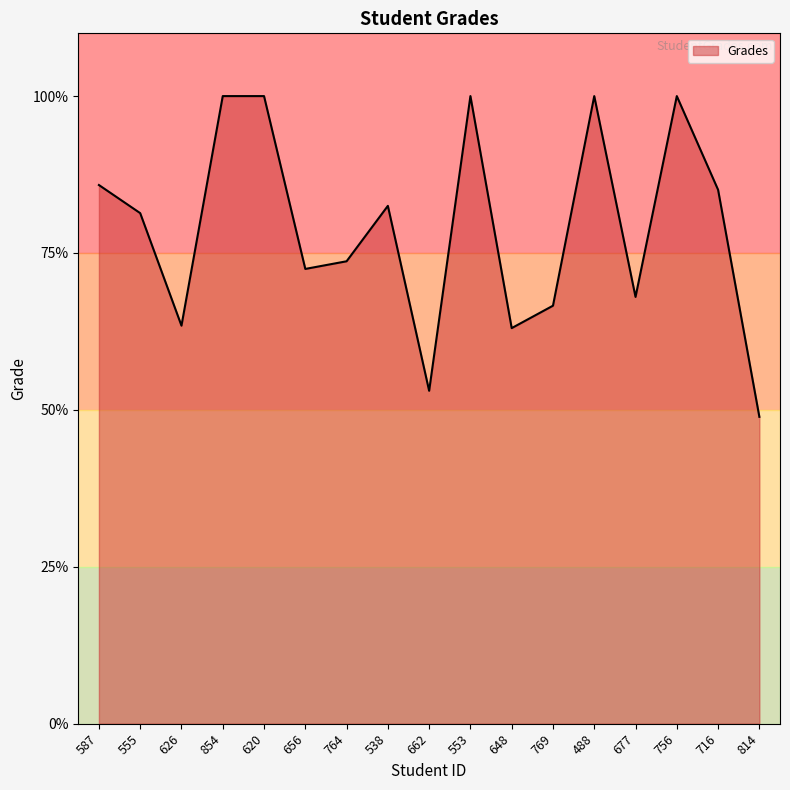

Which label corresponds to the smallest value in the chart?

814